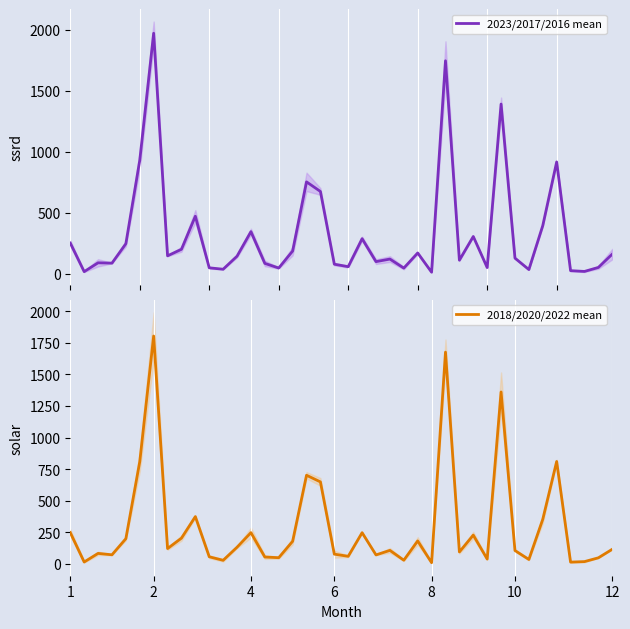

Does the chart display data point markers on the line(s)?

No